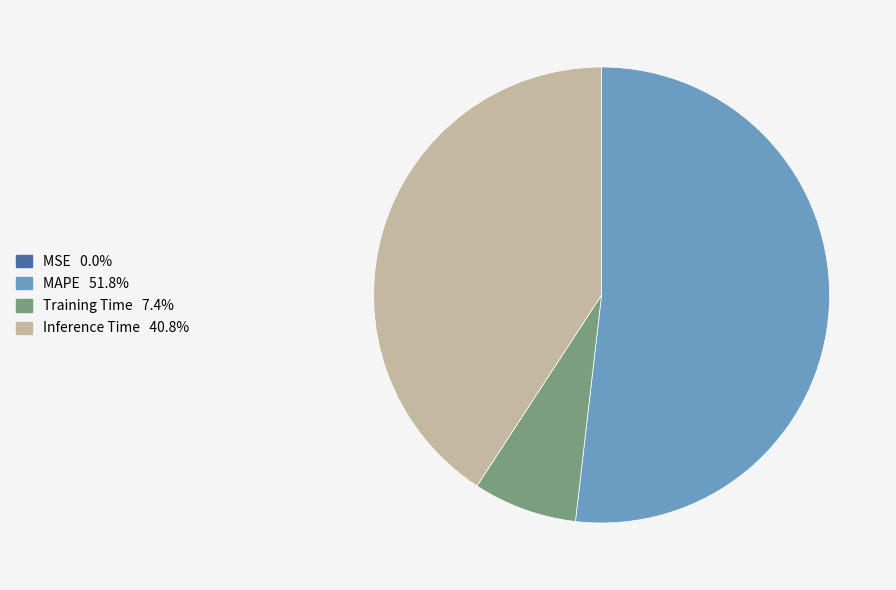

Does any single category account for the majority?

Yes